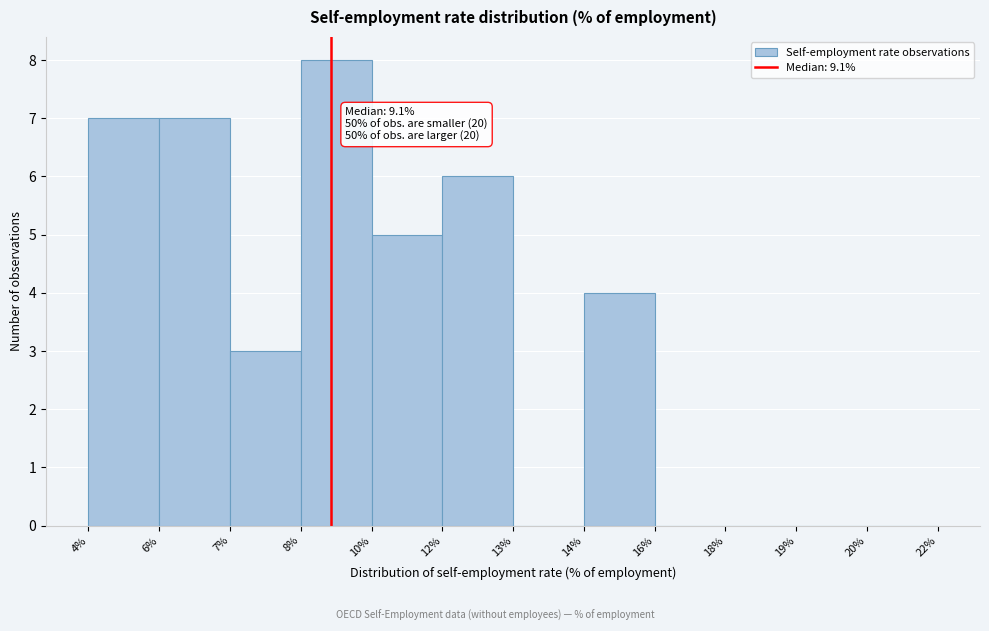

Reading left to right, what are all the values shown in this chart?

4%=7	6%=7	7%=3	8%=8	10%=5	12%=6	13%=0	14%=4	16%=0	18%=0	19%=0	20%=0